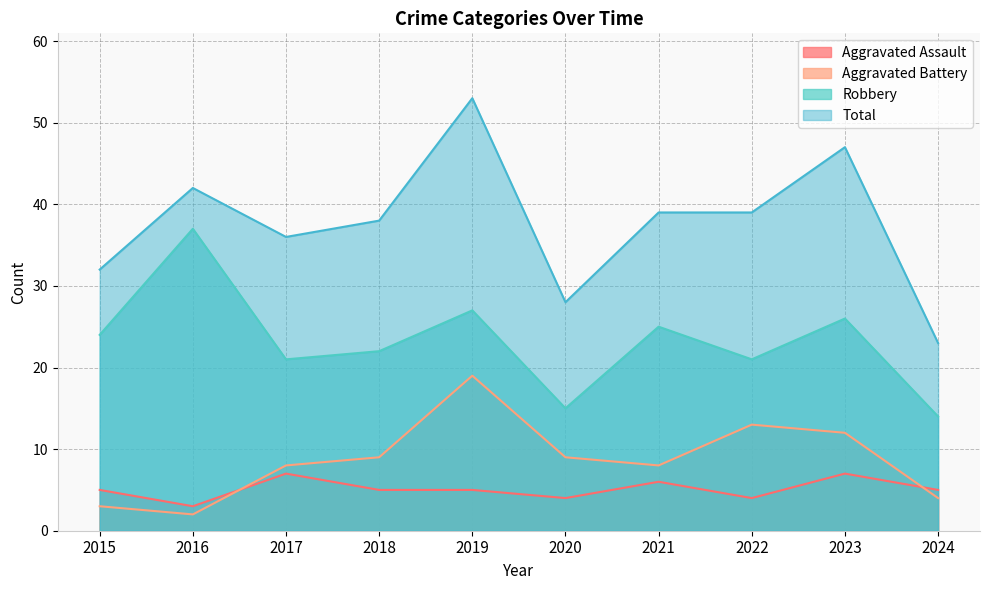

How many data points in Aggravated Assault are less than 5?

3